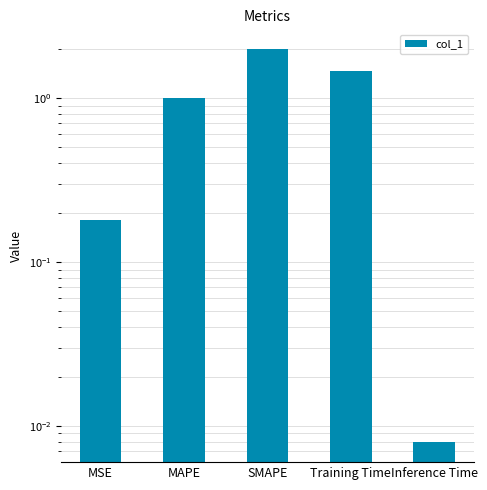

What is the label of the 5th bar from the left?

Inference Time